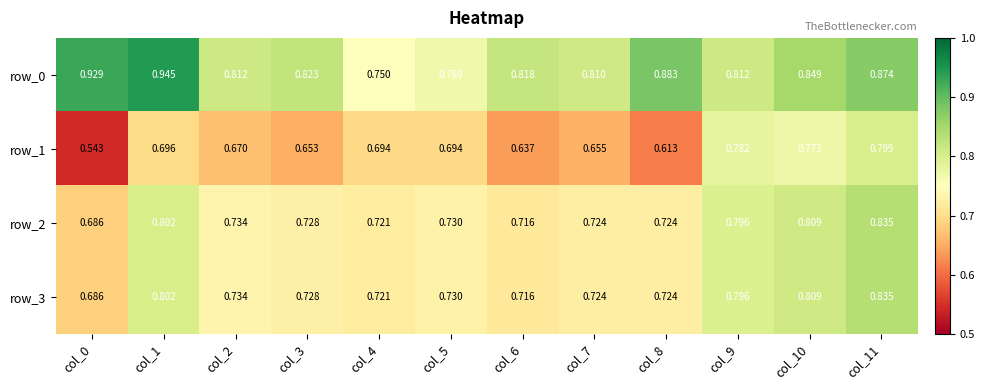

Reading left to right, transcribe all the data shown in this chart.

row_0: col_0=0.9	col_1=0.9	col_2=0.8	col_3=0.8	col_4=0.7	col_5=0.8	col_6=0.8	col_7=0.8	col_8=0.9	col_9=0.8	col_10=0.8	col_11=0.9
row_1: col_0=0.5	col_1=0.7	col_2=0.7	col_3=0.7	col_4=0.7	col_5=0.7	col_6=0.6	col_7=0.7	col_8=0.6	col_9=0.8	col_10=0.8	col_11=0.8
row_2: col_0=0.7	col_1=0.8	col_2=0.7	col_3=0.7	col_4=0.7	col_5=0.7	col_6=0.7	col_7=0.7	col_8=0.7	col_9=0.8	col_10=0.8	col_11=0.8
row_3: col_0=0.7	col_1=0.8	col_2=0.7	col_3=0.7	col_4=0.7	col_5=0.7	col_6=0.7	col_7=0.7	col_8=0.7	col_9=0.8	col_10=0.8	col_11=0.8